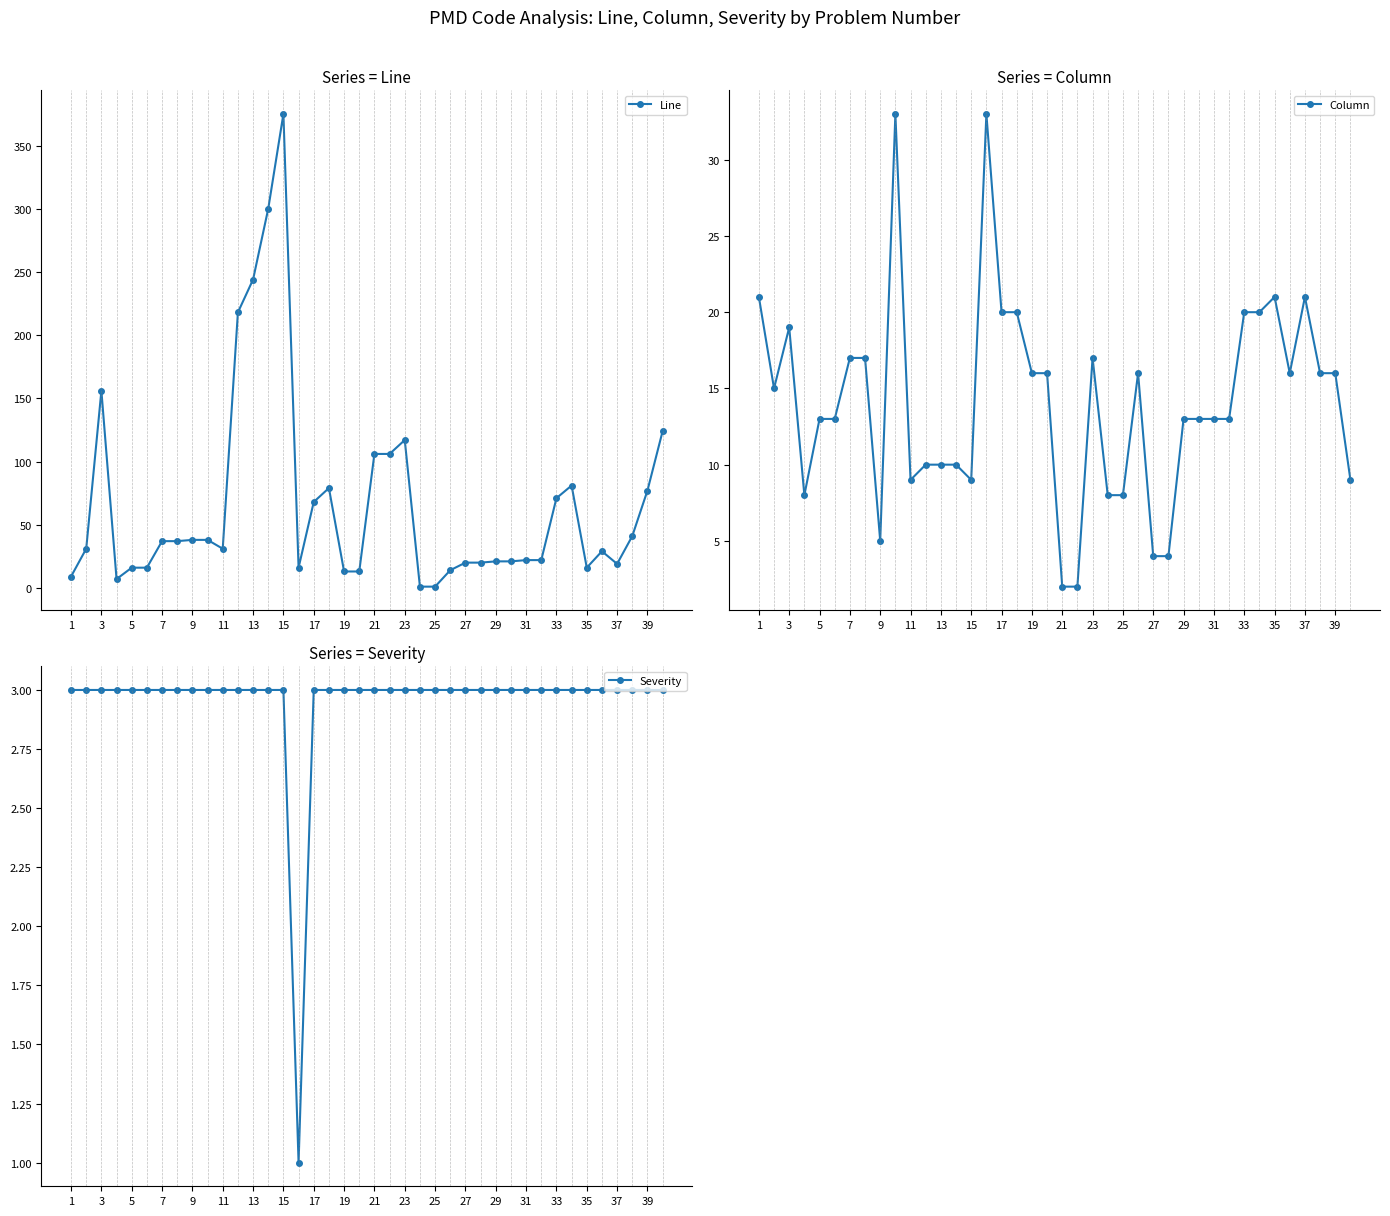

What is the maximum value for Severity?

3